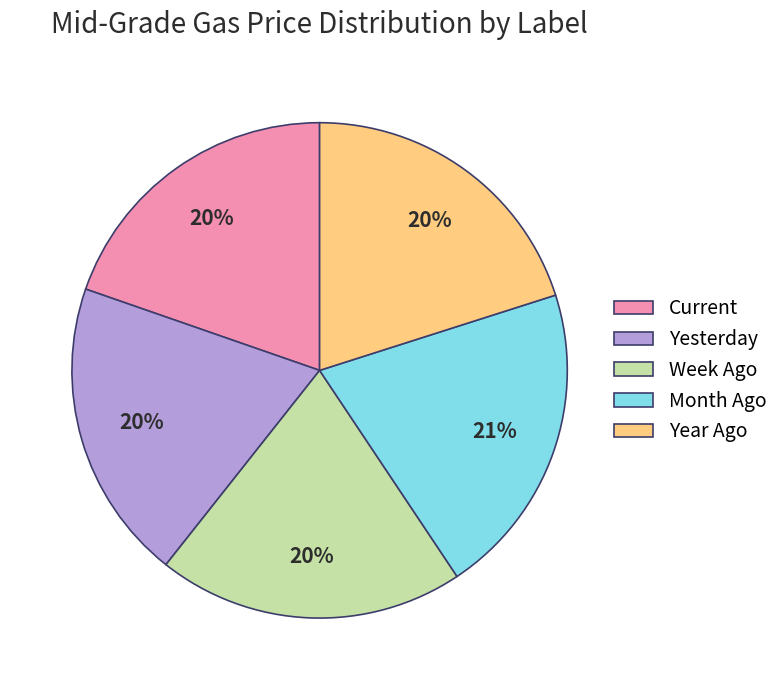

To the nearest percent, what portion does Yesterday represent?

20%